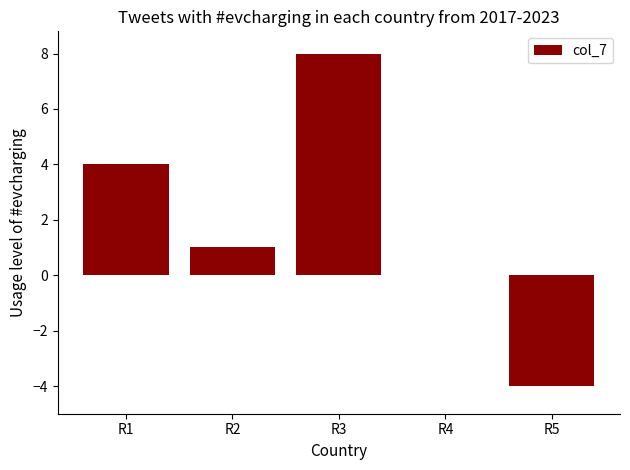

Is it true that the value at R1 is 6?

False